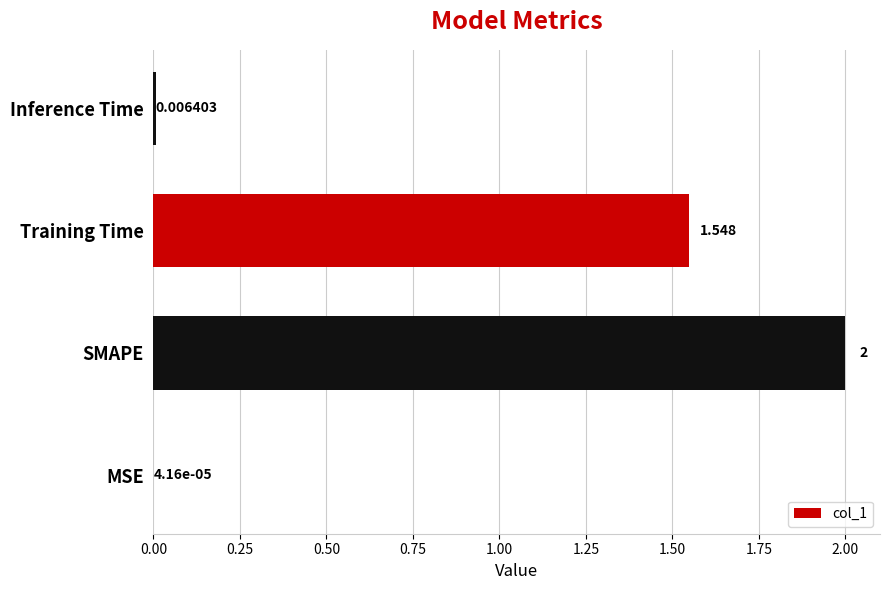

Between Training Time and Inference Time, which is larger?

Training Time